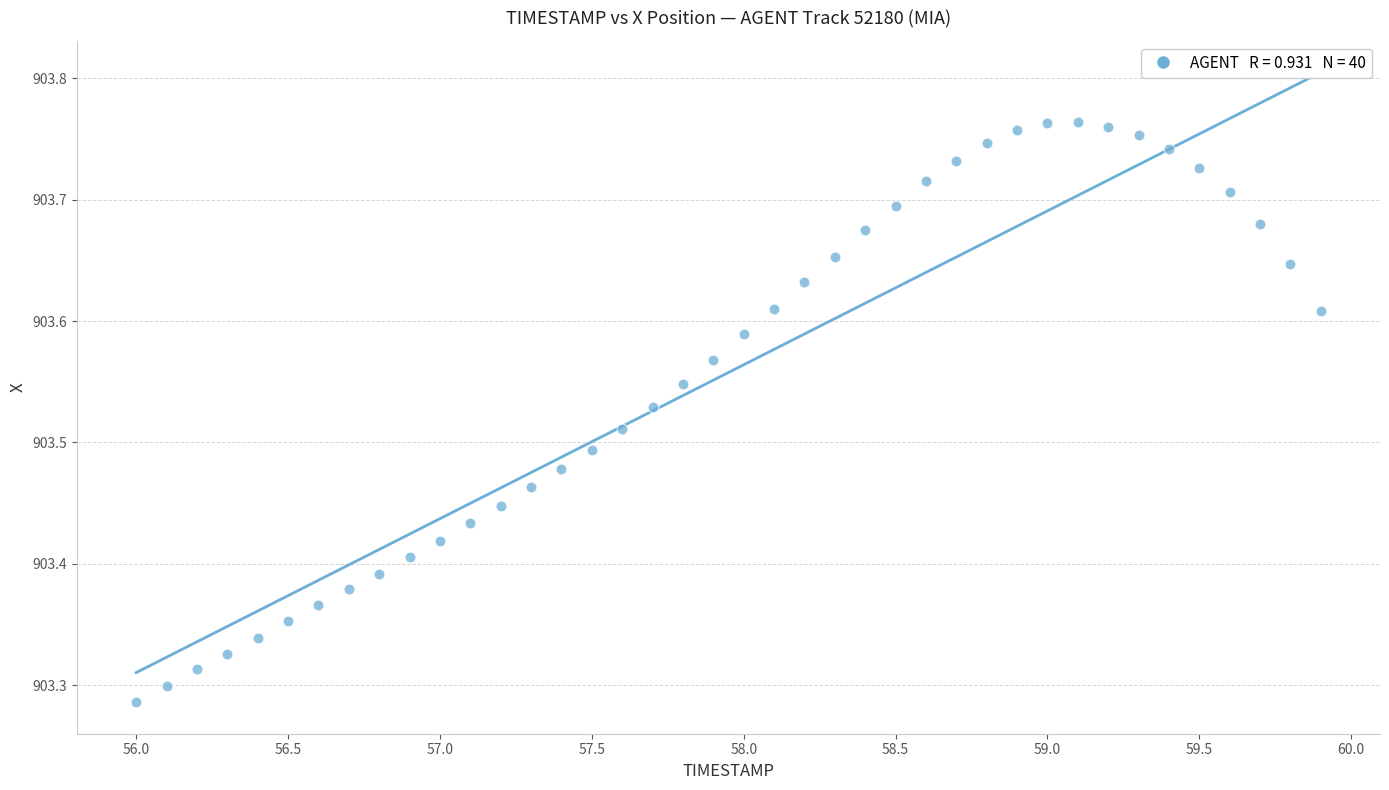

What is the range of Y values (max minus min)?

0.5